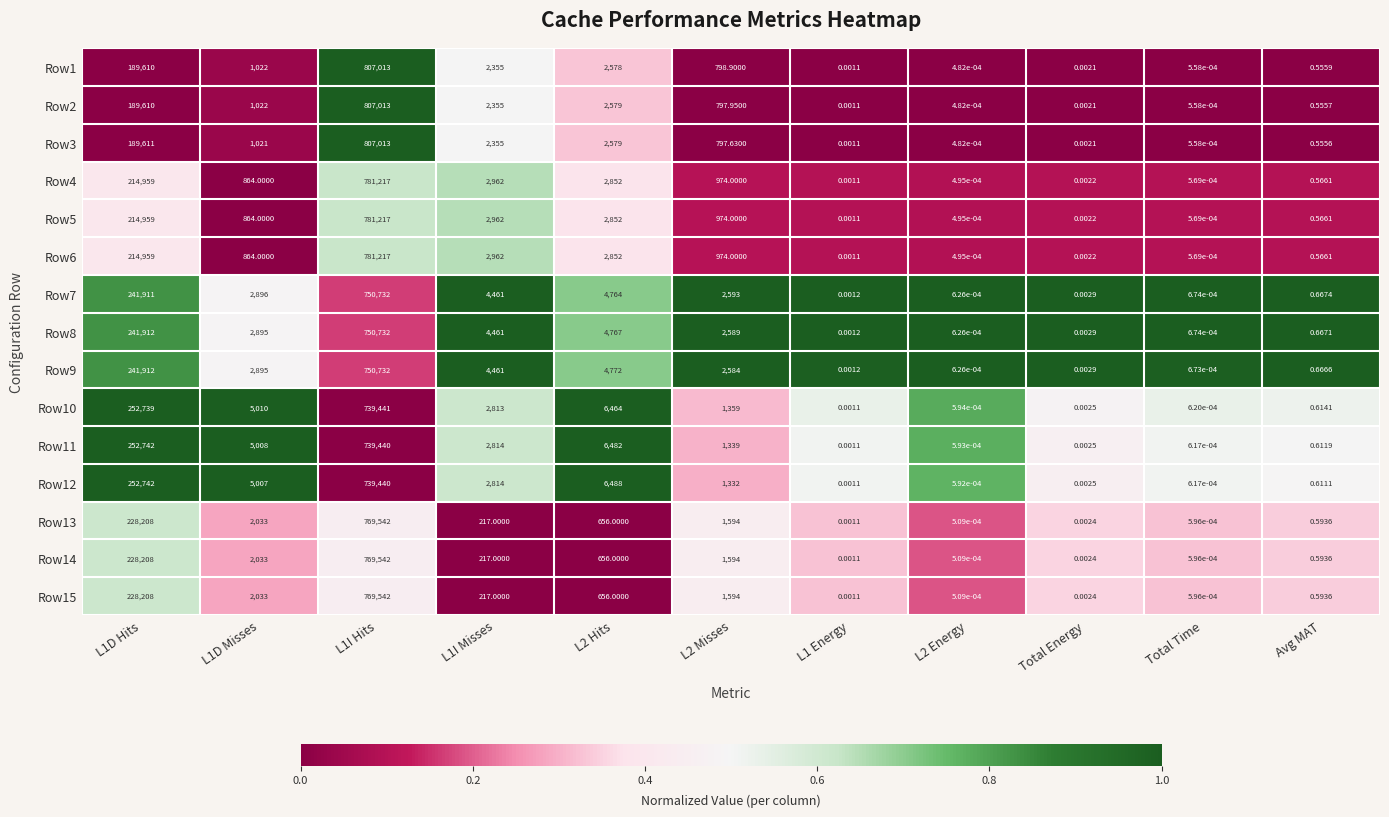

What is the total value across all series at L1I Hits?

11543833.0